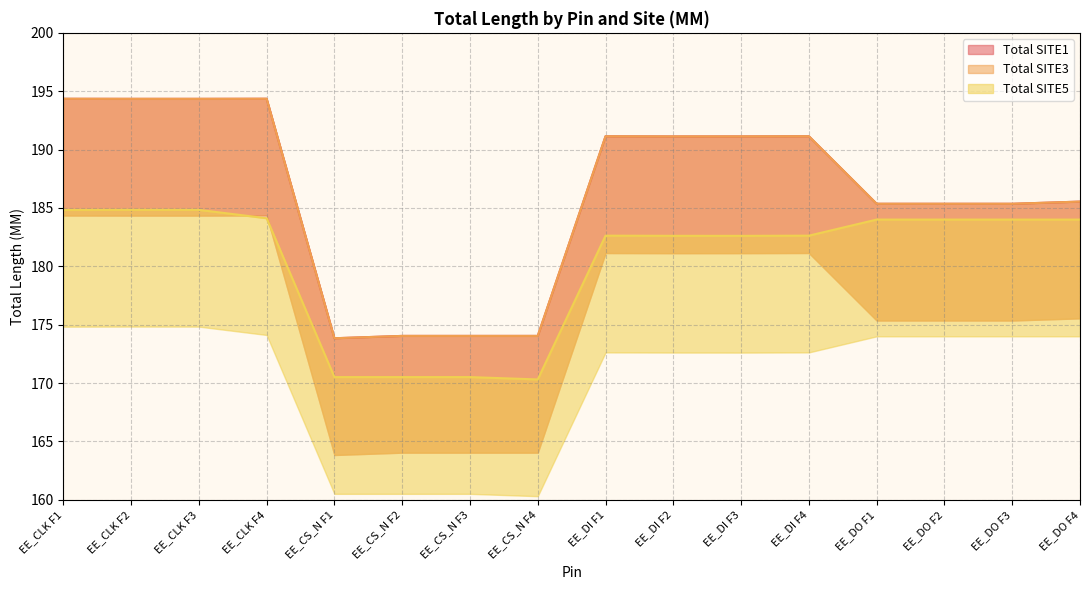

How many lines are shown in the chart?

3